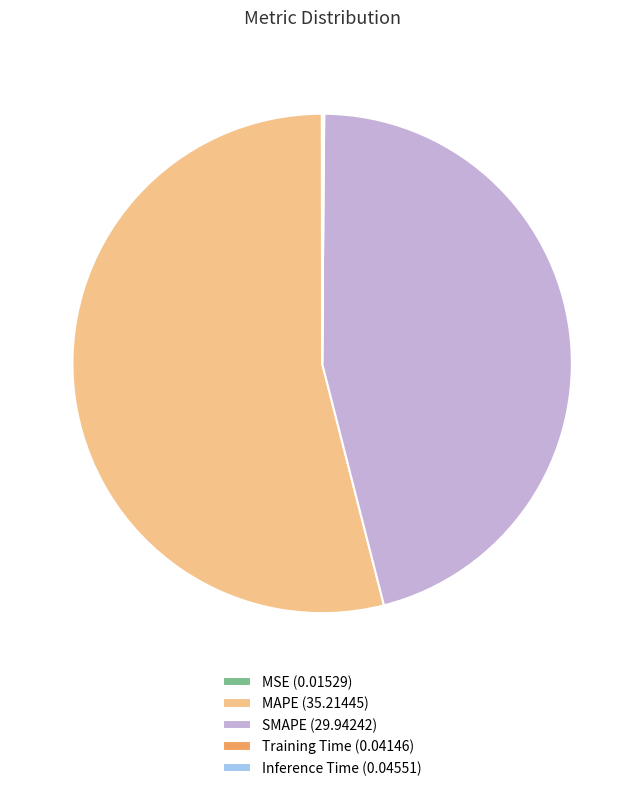

Is there a majority slice in this chart?

Yes